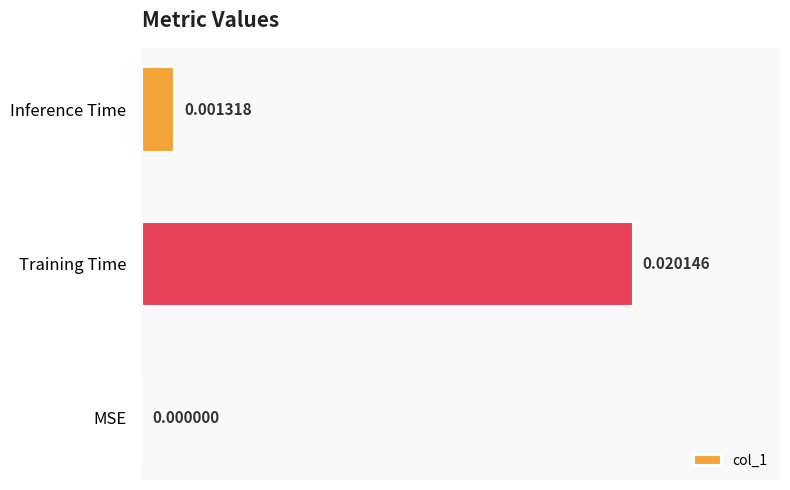

At which category does the chart reach its peak across all series?

Training Time